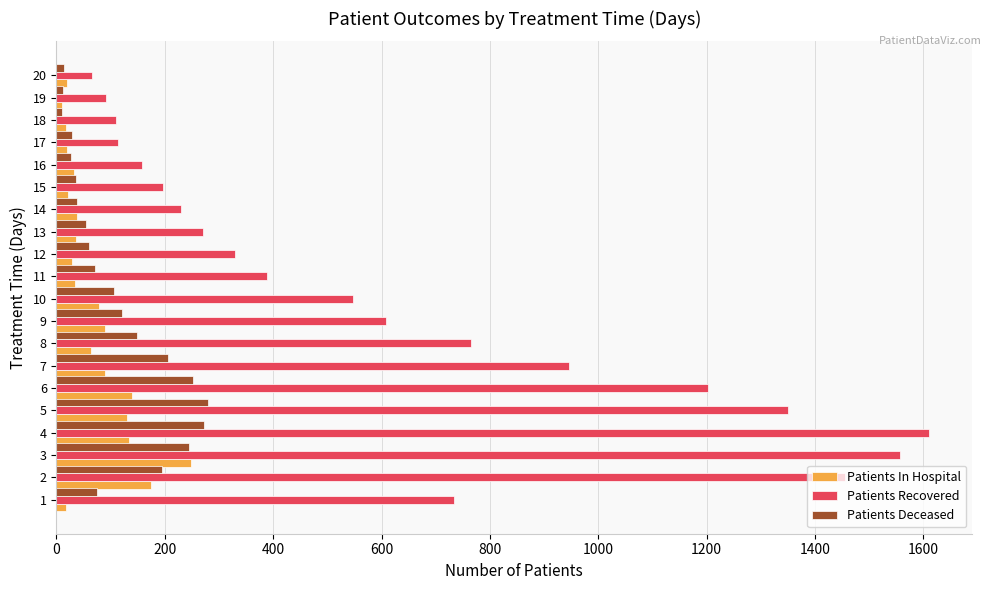

What is the average value of the Patients Deceased series?

113